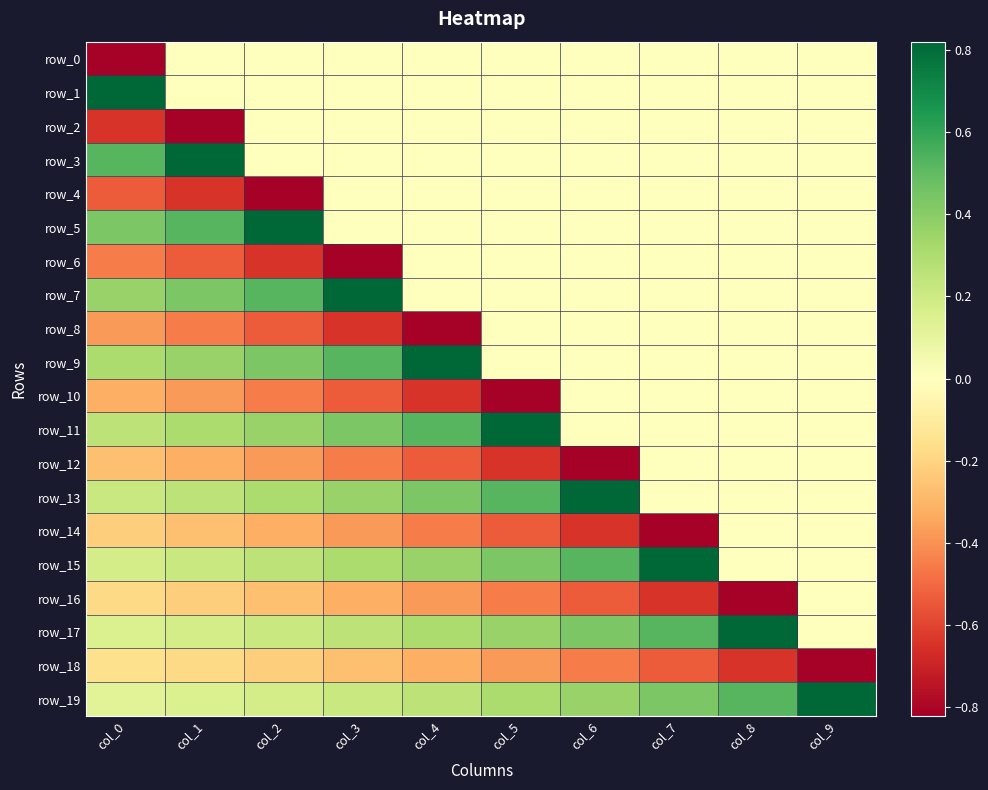

Rank the categories by row_7 value from highest to lowest.

col_3, col_2, col_1, col_0, col_4, col_5, col_6, col_7, col_8, col_9